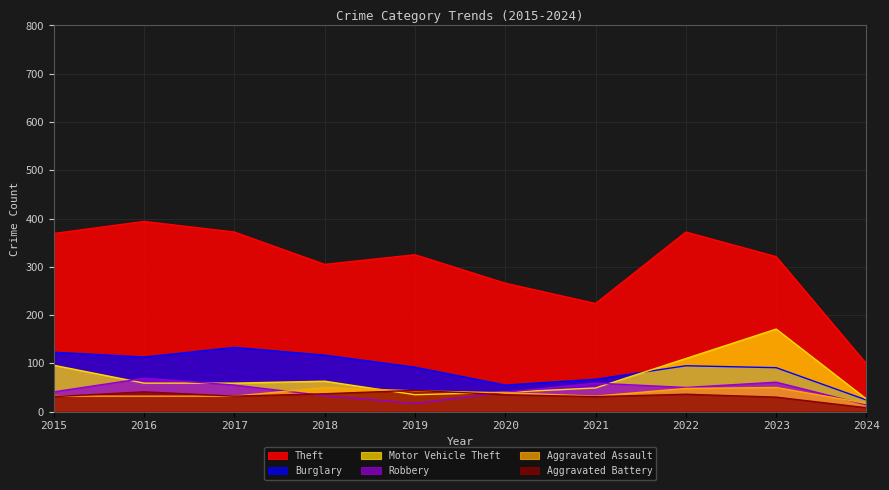

What is the difference between the Theft values at 2016 and 2015?

25